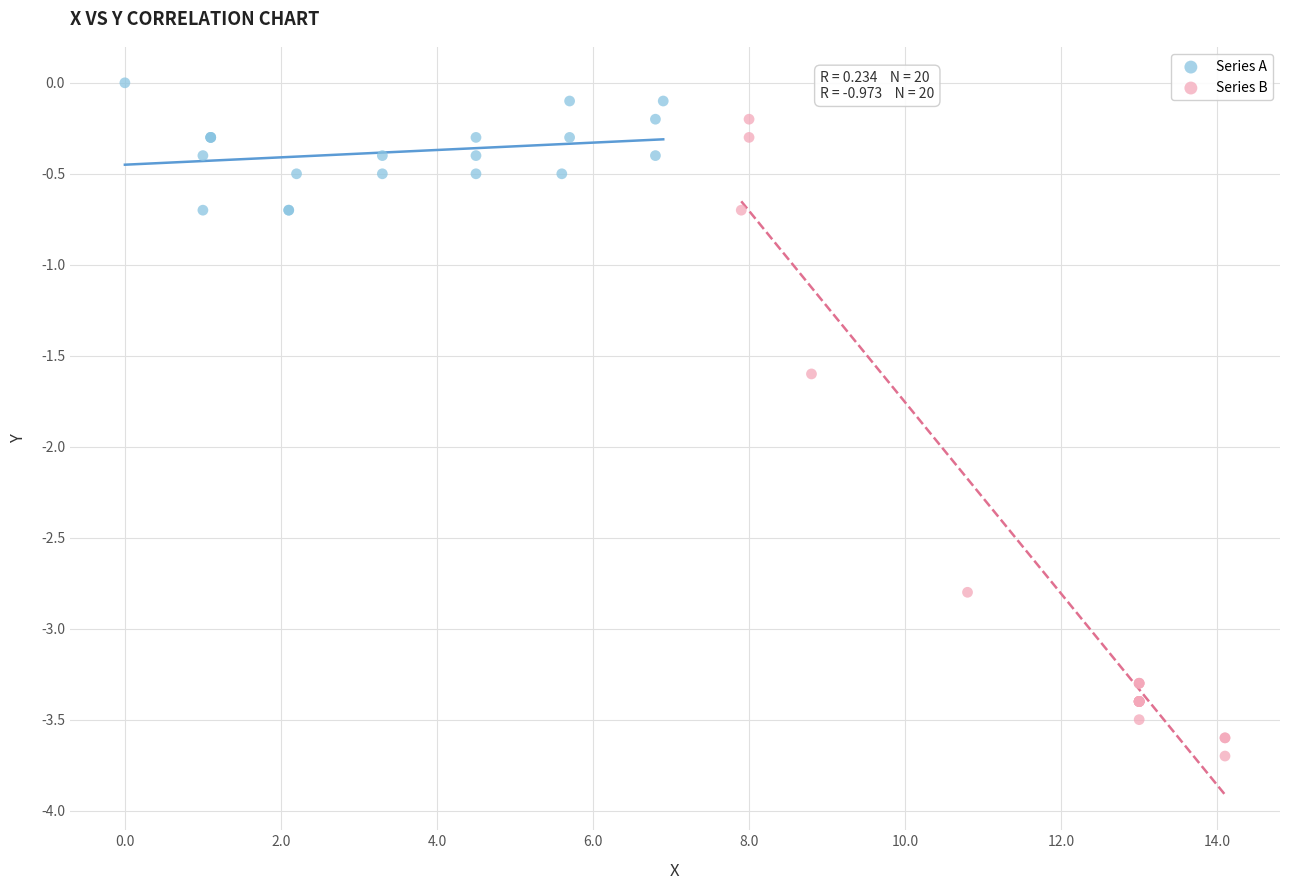

Which series contains the lowest Y value?

Series B